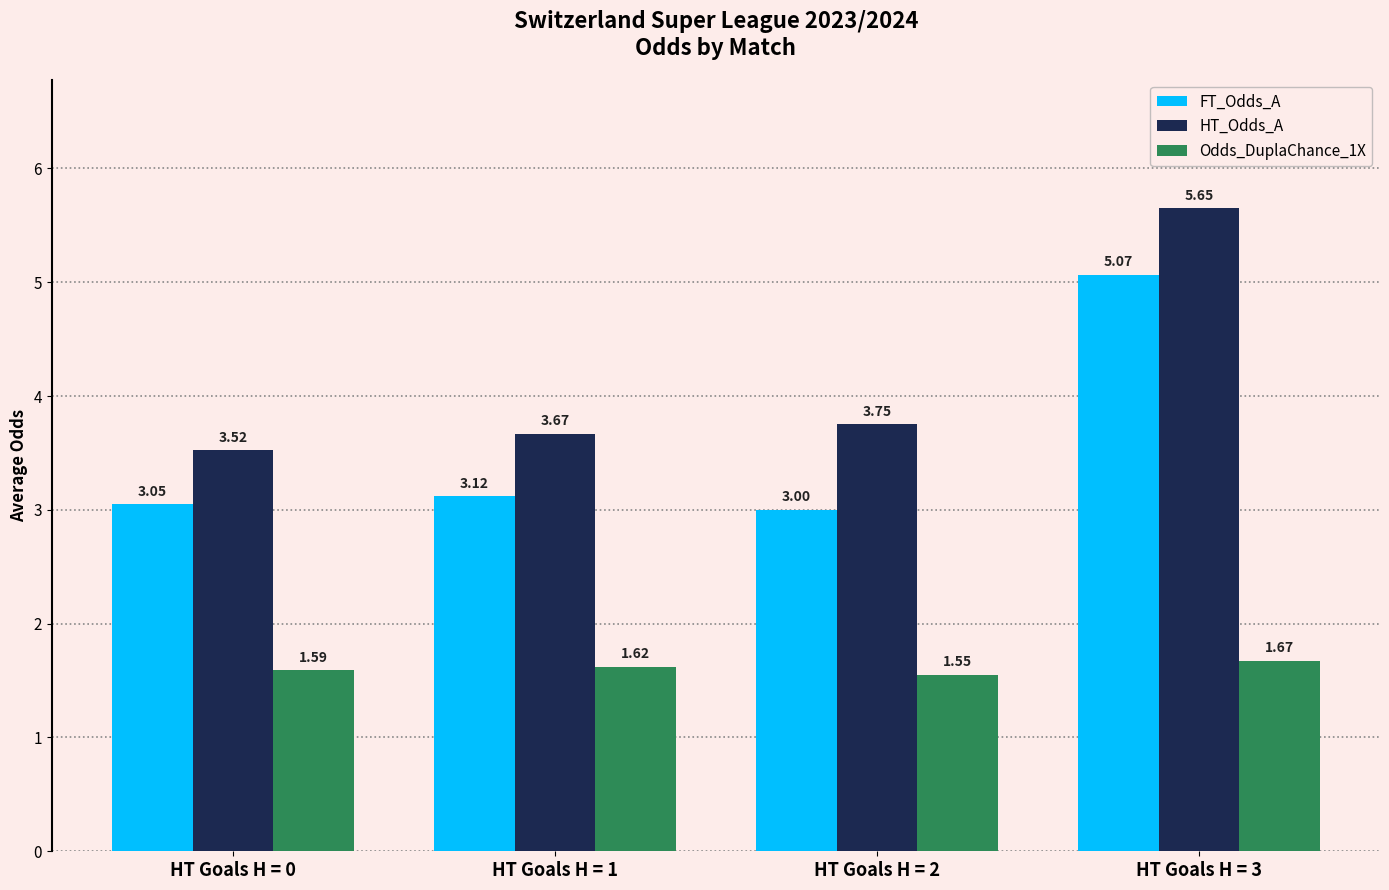

At how many categories does at least one series exceed 3?

4